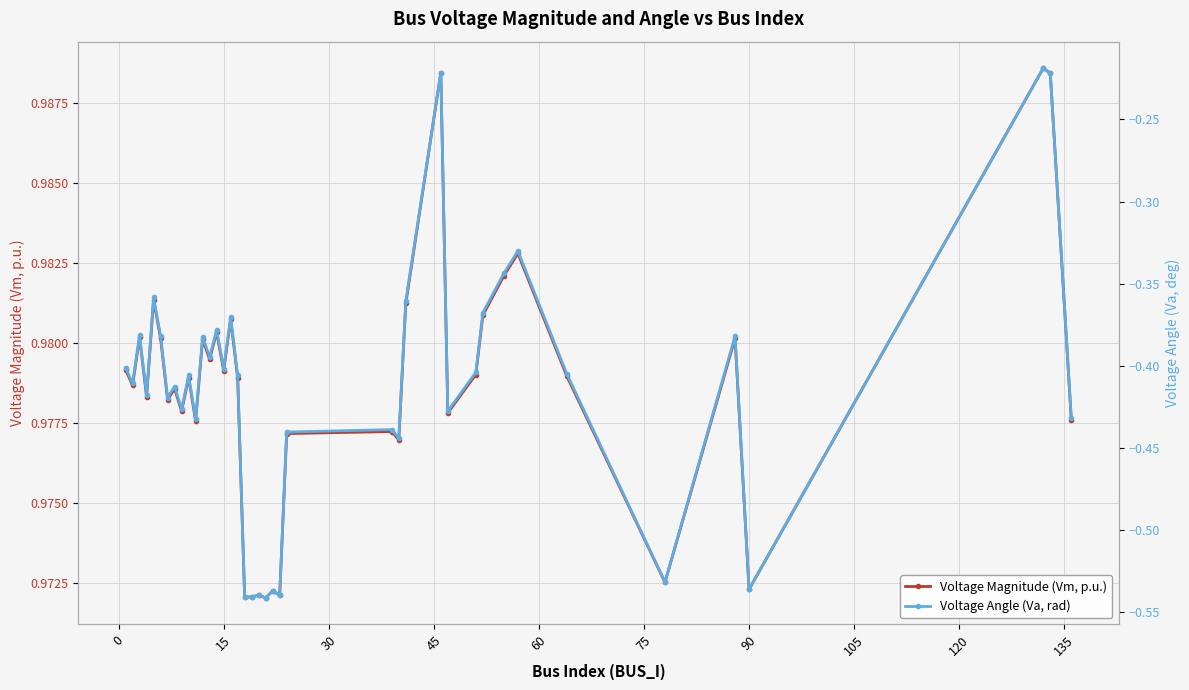

True or false: Voltage Magnitude (Vm, p.u.) has a value of 1.4 at 15.

False